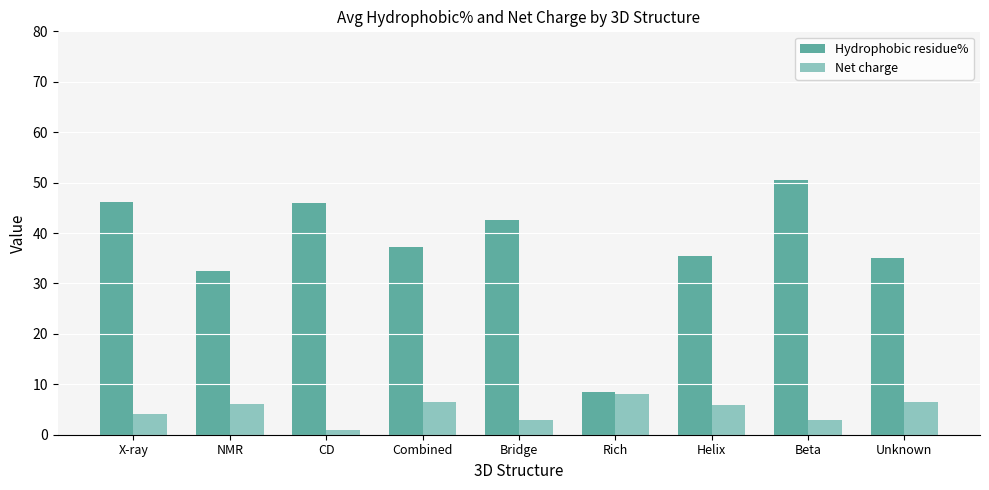

List the series in order of their peak value, lowest first.

Net charge, Hydrophobic residue%